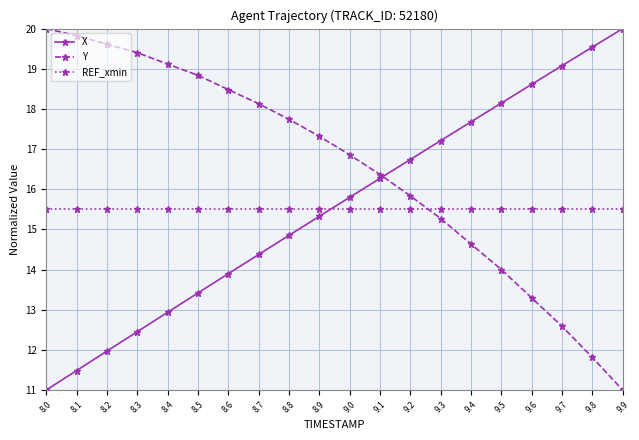

What position from the left is 8.0?

1